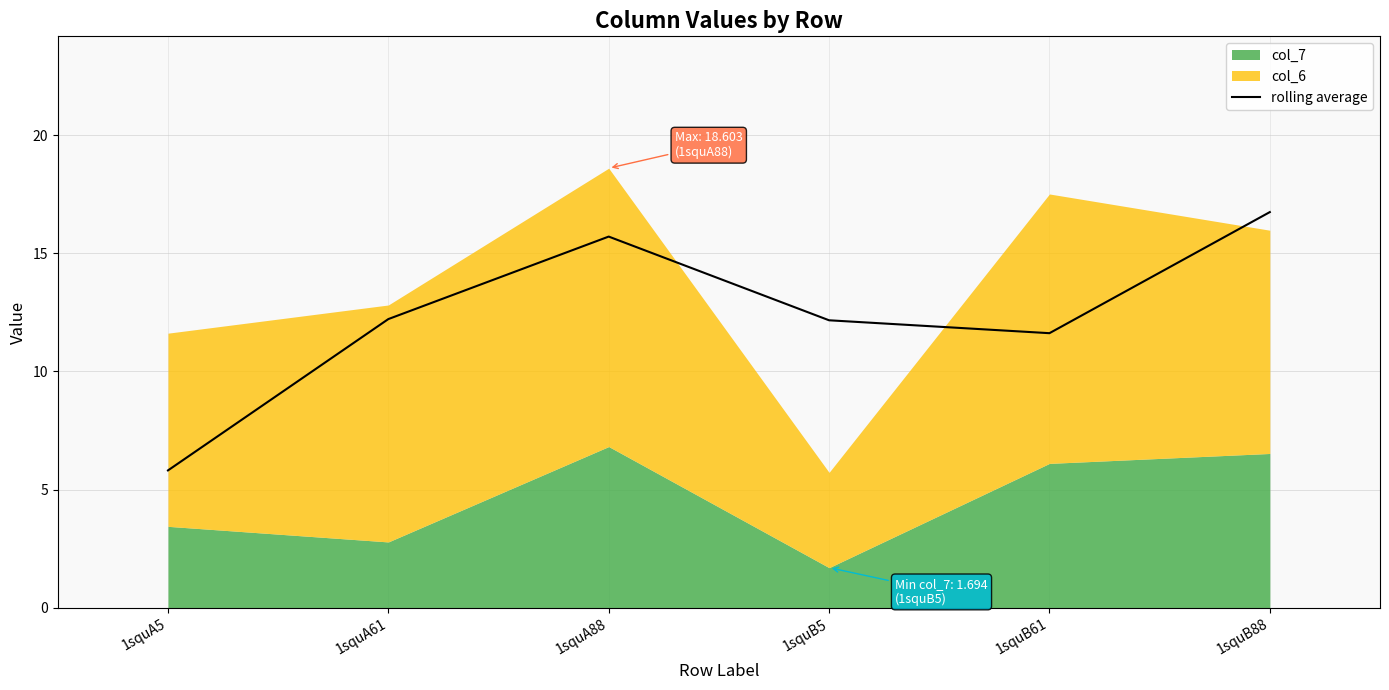

List the labels in order of value, largest first.

1squB88, 1squA88, 1squA61, 1squB5, 1squB61, 1squA5